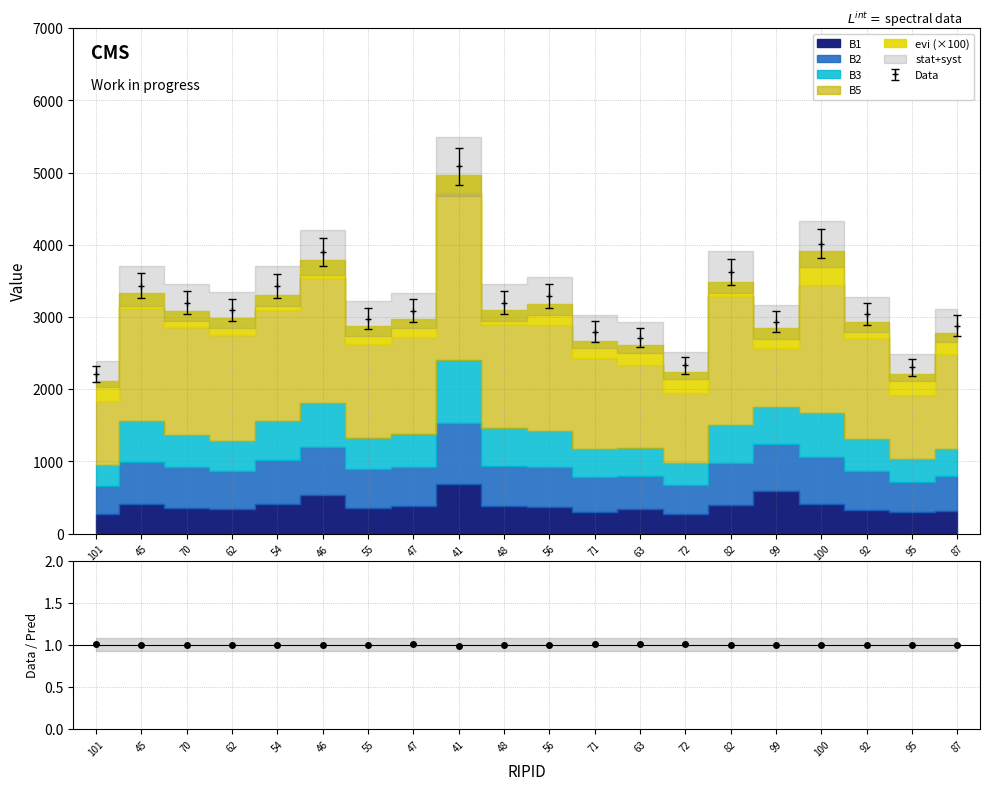

The chart shows a value of 1.0 at 48. True or false?

True